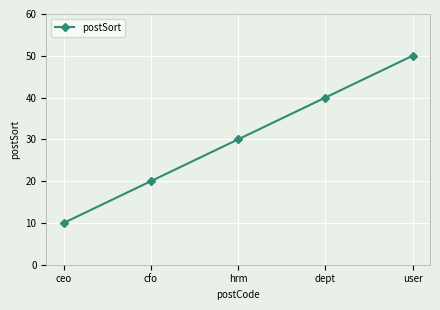

What is the difference between the values at ceo and user?

40